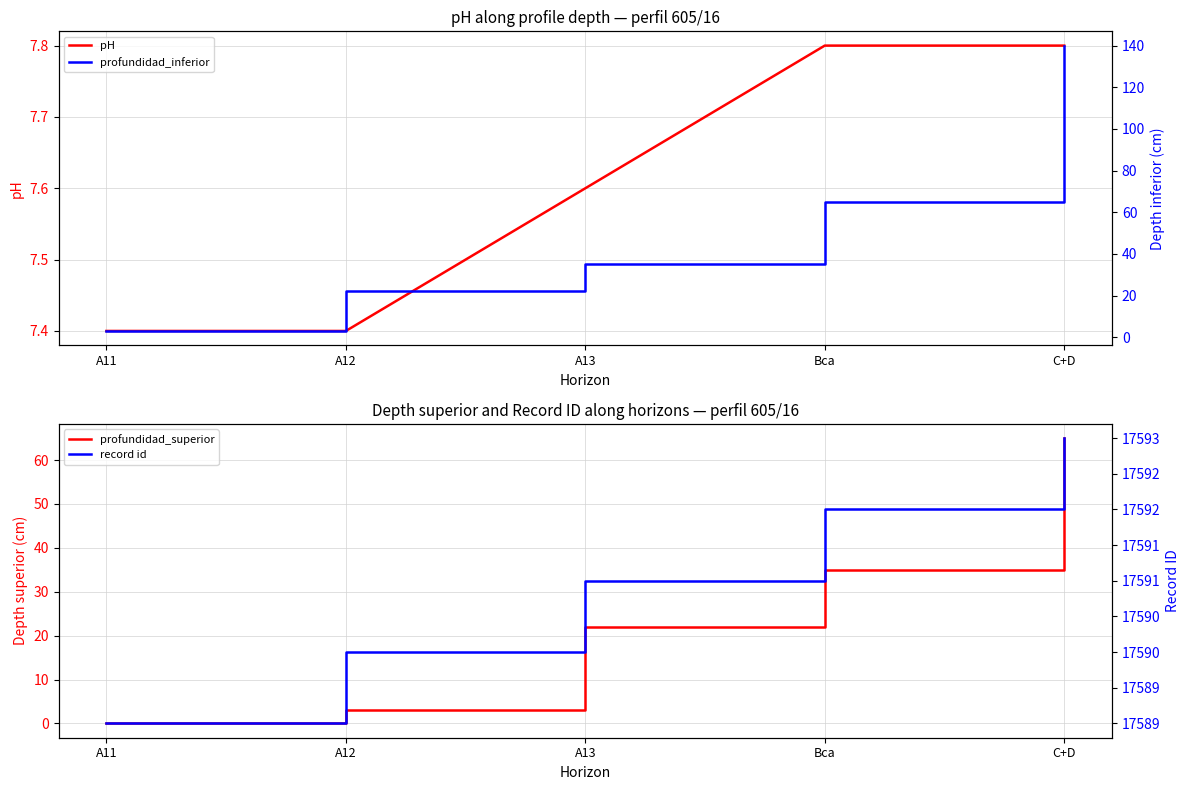

Which series has the largest total across all categories?

record id